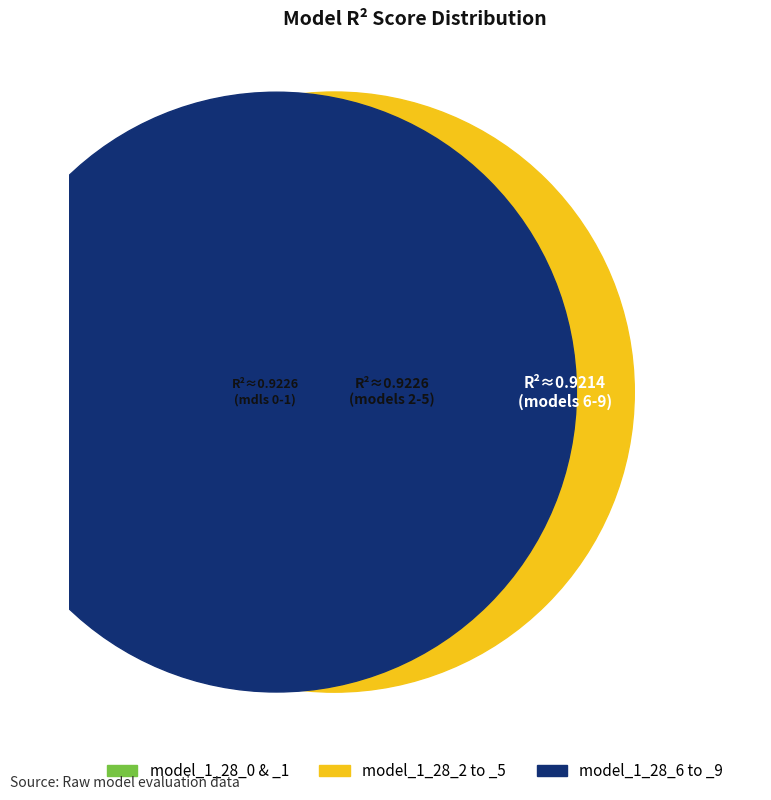

Is there a majority slice in this chart?

No